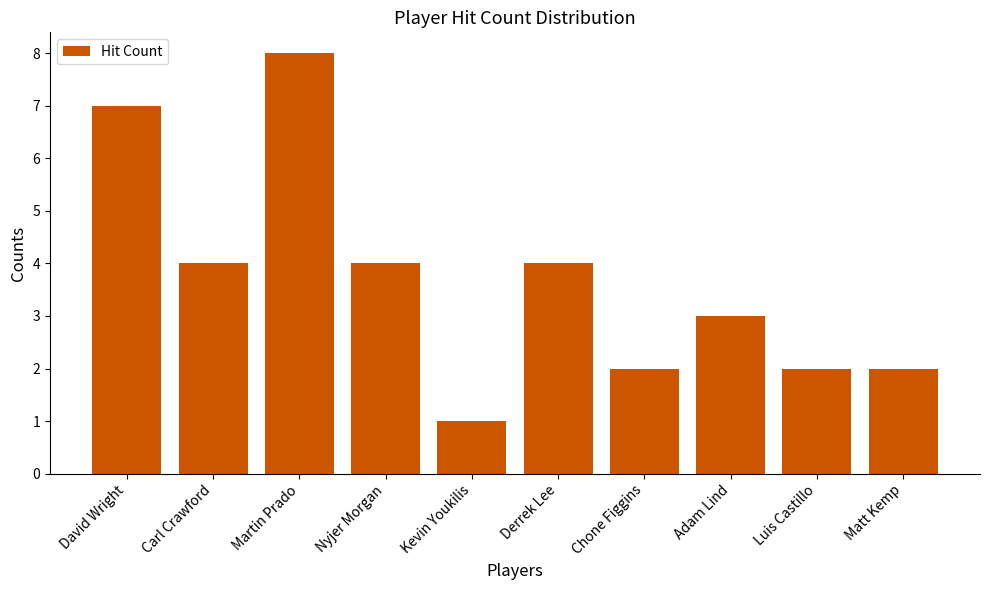

Reading left to right, transcribe all the data shown in this chart.

David Wright=7	Carl Crawford=4	Martin Prado=8	Nyjer Morgan=4	Kevin Youkilis=1	Derrek Lee=4	Chone Figgins=2	Adam Lind=3	Luis Castillo=2	Matt Kemp=2